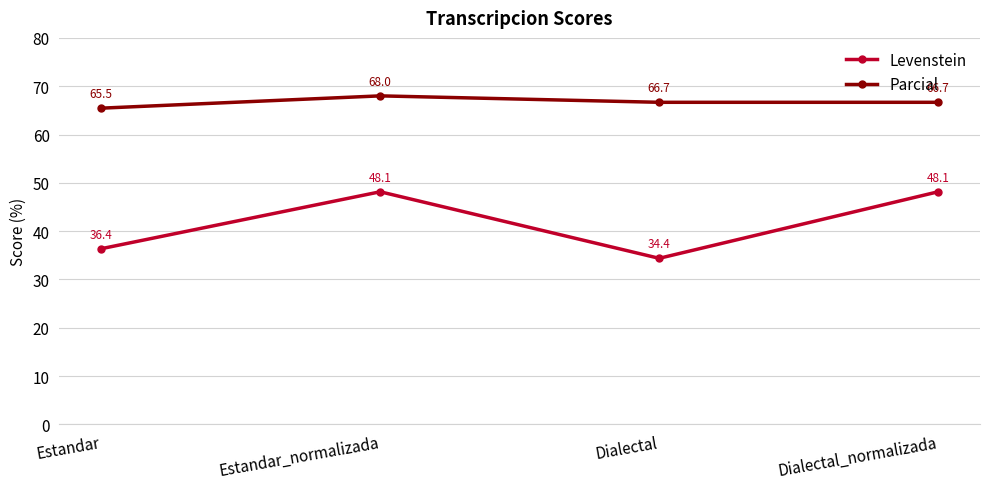

True or false: Parcial and Levenstein intersect in this chart.

False